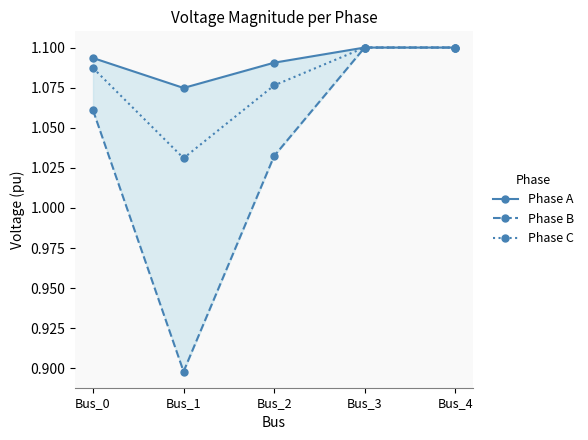

At which category is the sum across all series the highest?

Bus_3